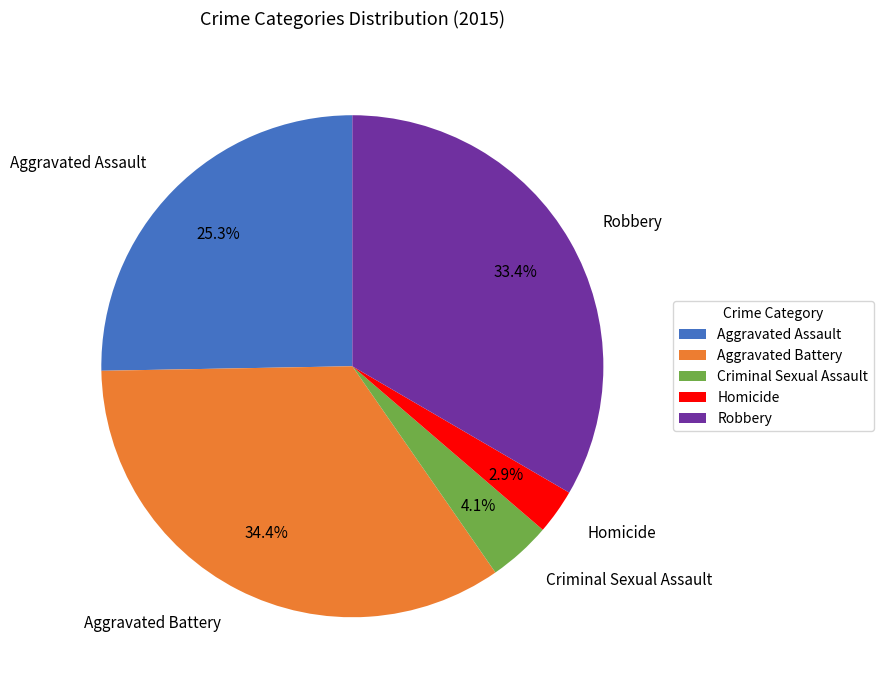

True or false: Aggravated Assault accounts for 13% of the total.

False